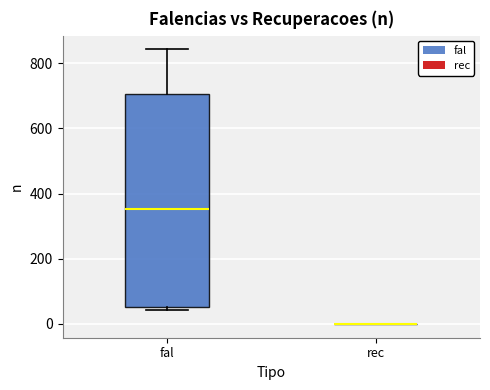

Comparing the boxes themselves (not the whiskers), which one is the tallest?

fal